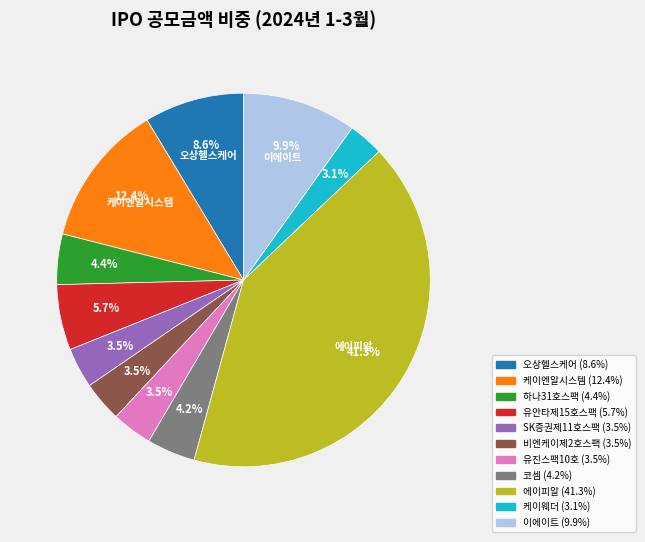

True or false: 이에이트 accounts for 4% of the total.

False